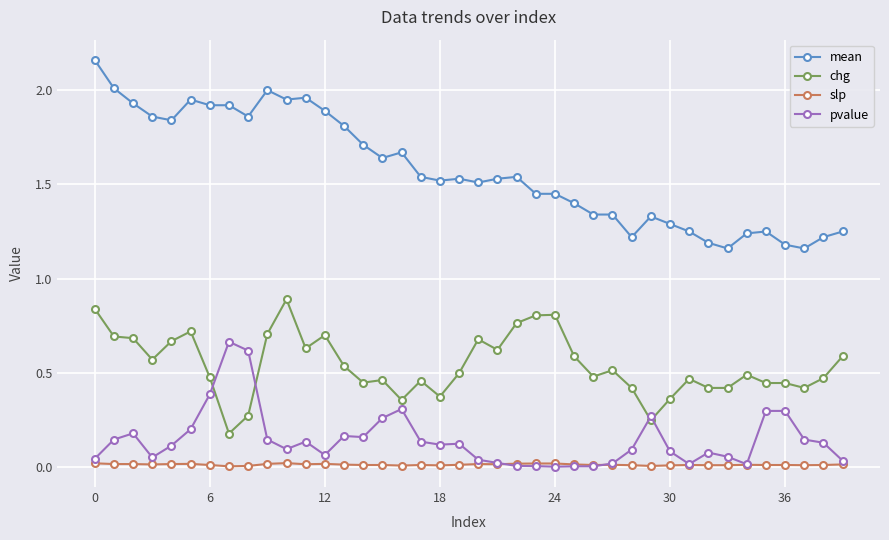

Which series has the widest spread of values?

mean